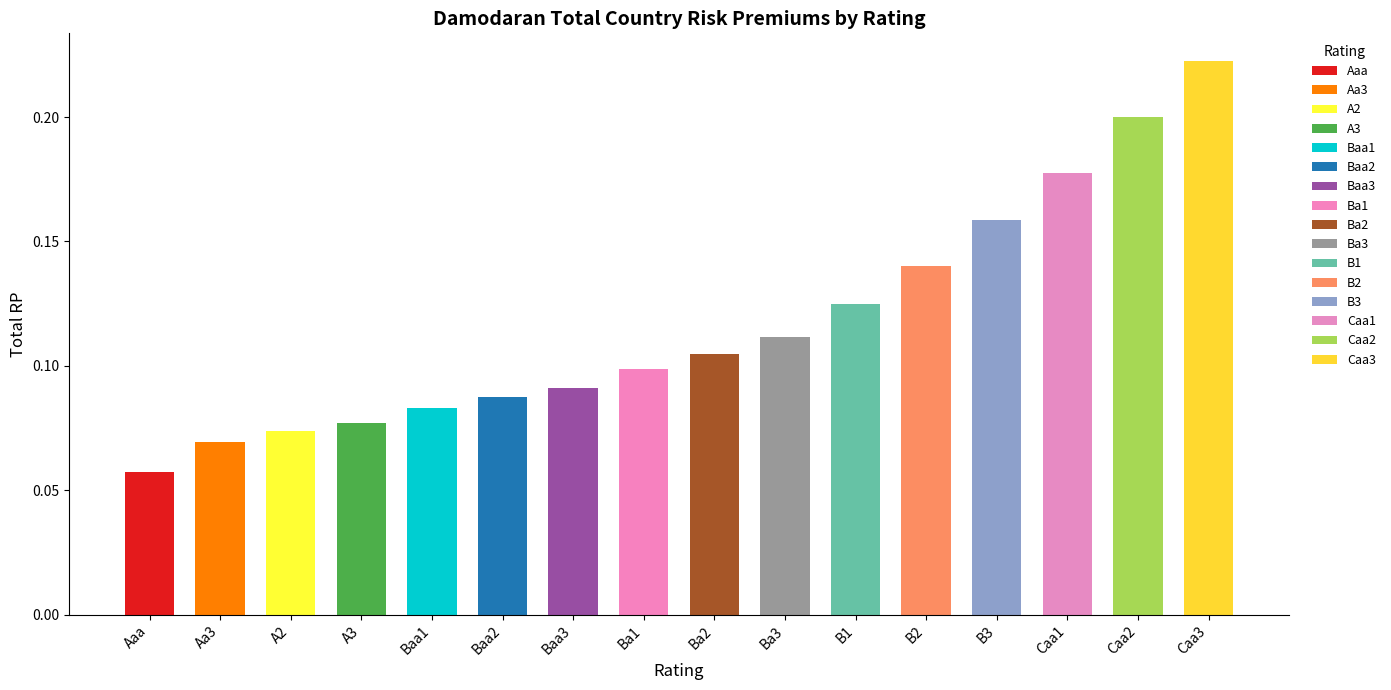

What is the maximum value shown in the chart?

0.2